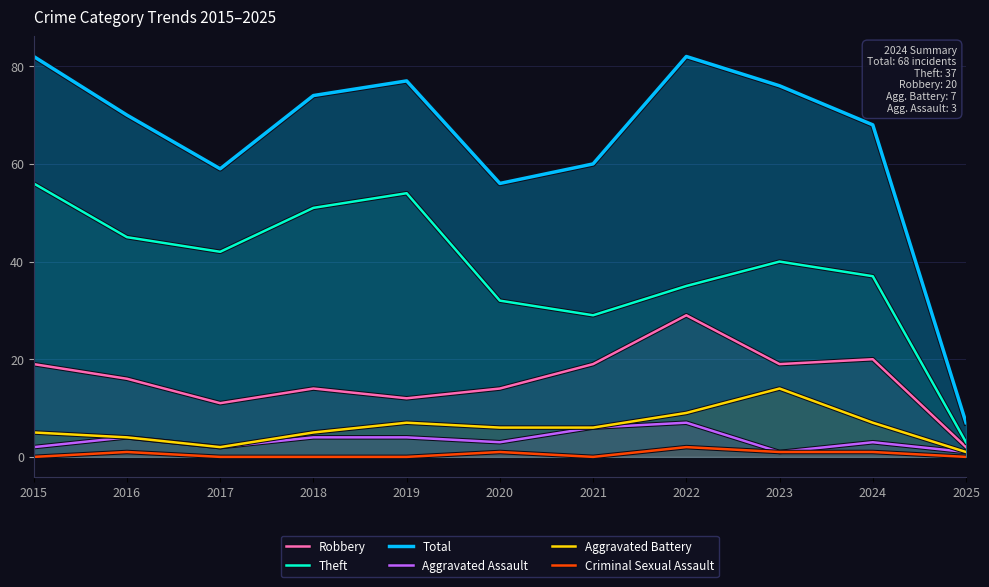

At which label does Total reach its peak?

2015